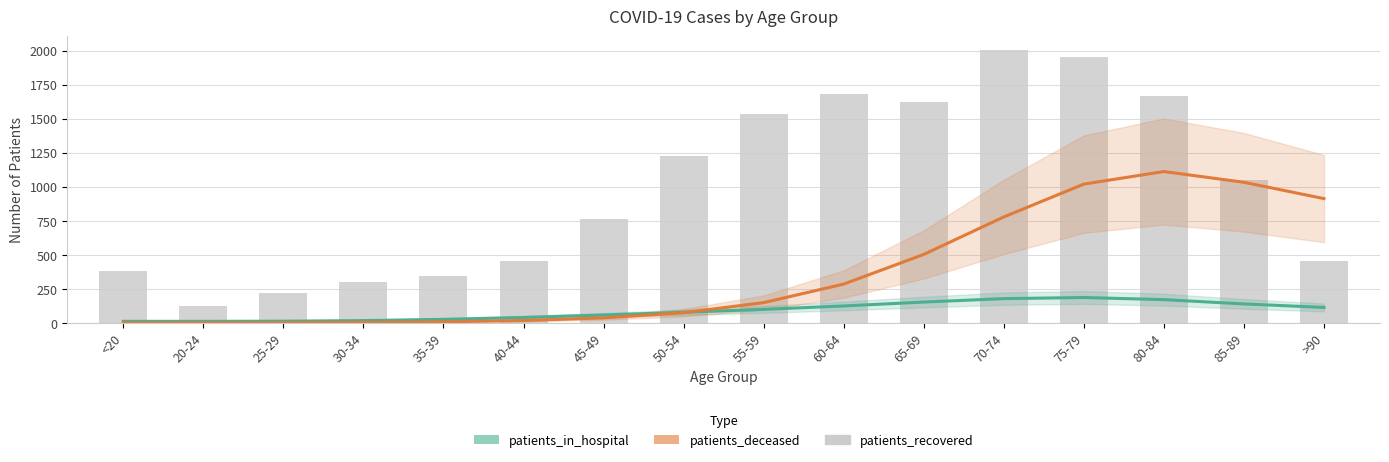

What is the approximate value of patients_deceased at 50-54?

77.0